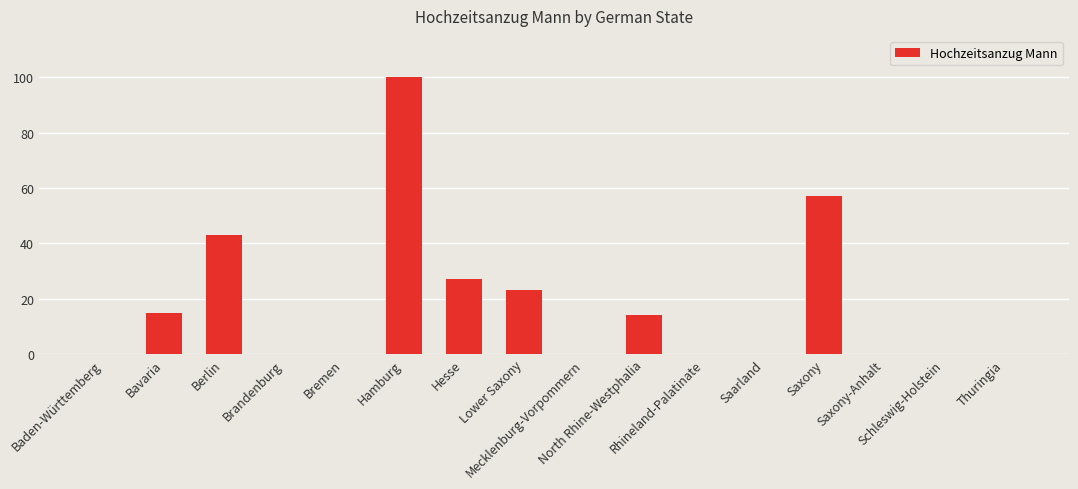

What is the sum of all values?

279